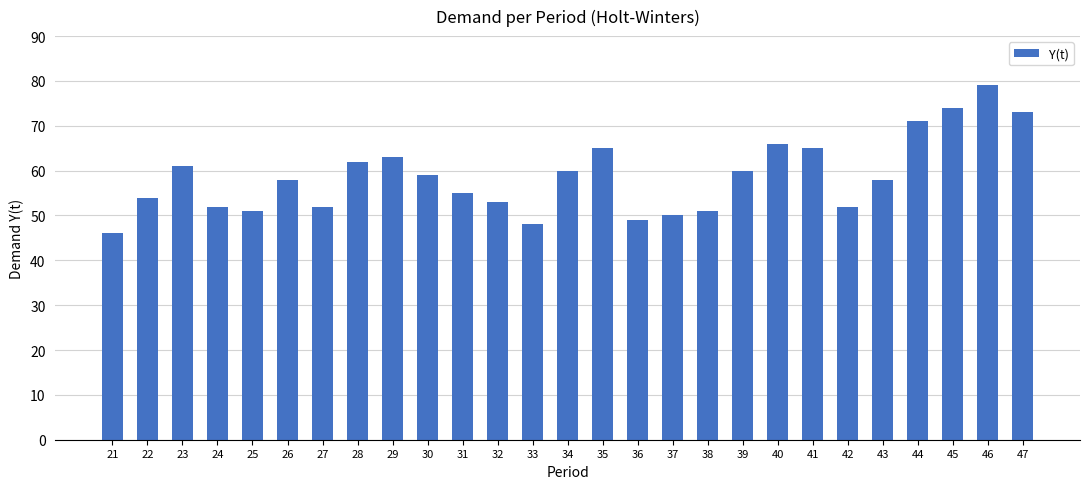

Which has a higher value, 47 or 24?

47